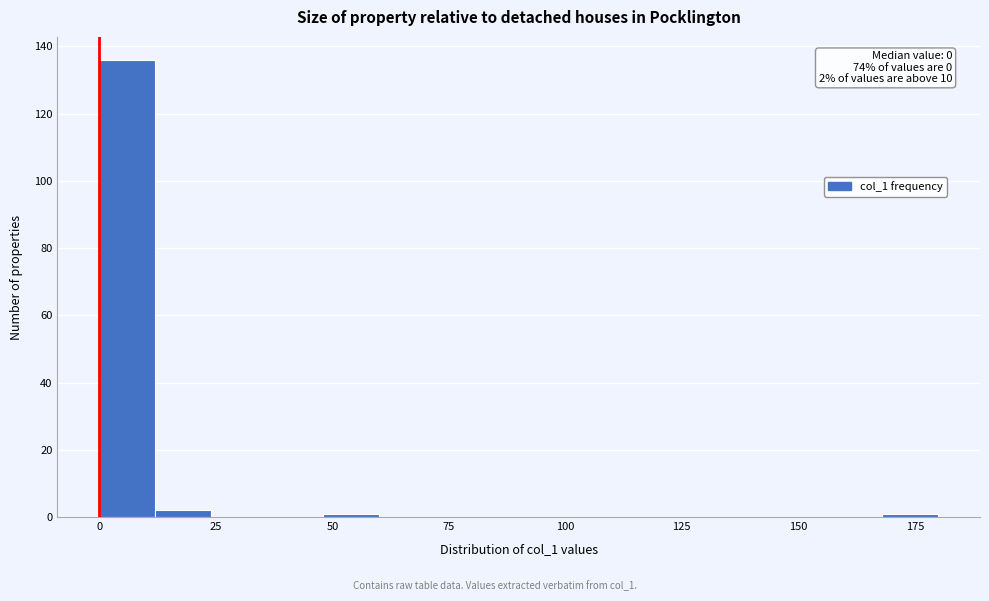

Around what value on the x-axis is the tallest bar? Give the approximate position of its centre, as read against the axis.

5